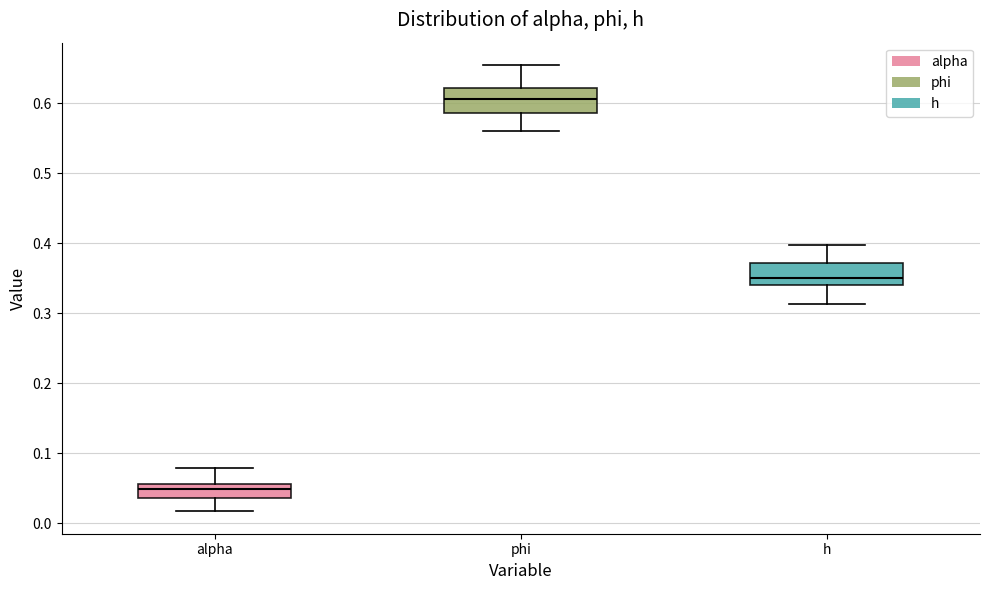

Reading left to right, read every box against the y-axis: the position of its median line, the range the box covers, and the ends of its whiskers. The values are not printed on the chart, so give them approximately, as read against the axis.

alpha: median 0.05, box 0.04 to 0.06, whiskers 0.02 to 0.08
phi: median 0.61, box 0.59 to 0.62, whiskers 0.56 to 0.65
h: median 0.35, box 0.34 to 0.37, whiskers 0.31 to 0.40